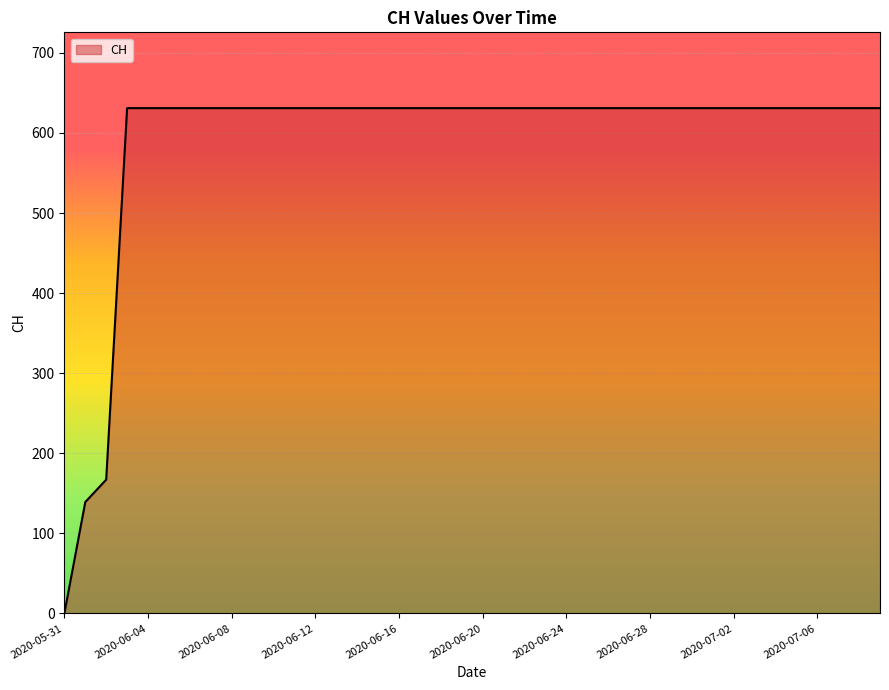

What is the difference between the maximum and minimum values?

631